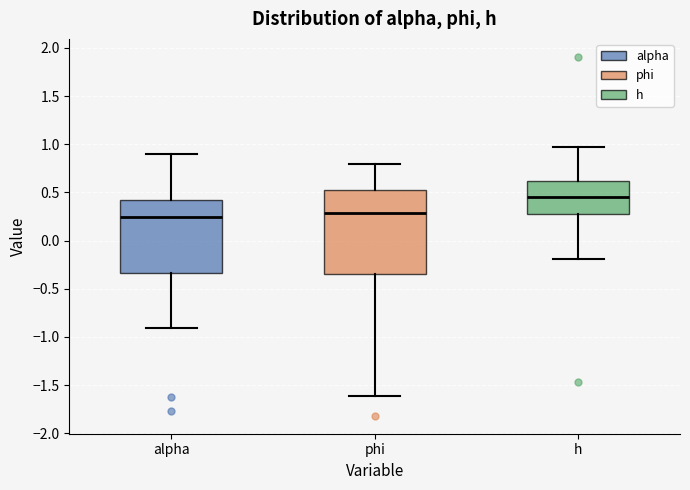

Which box is the tallest, from its lower edge to its upper edge?

phi